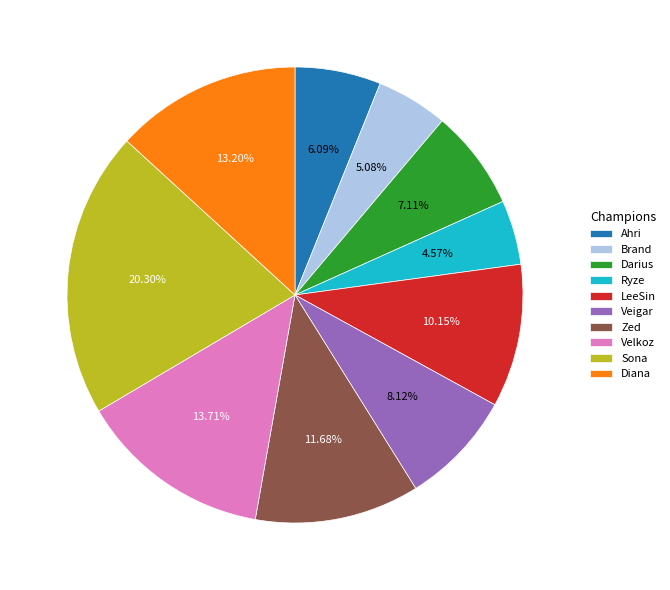

Which category has the smallest portion of the pie?

Ryze